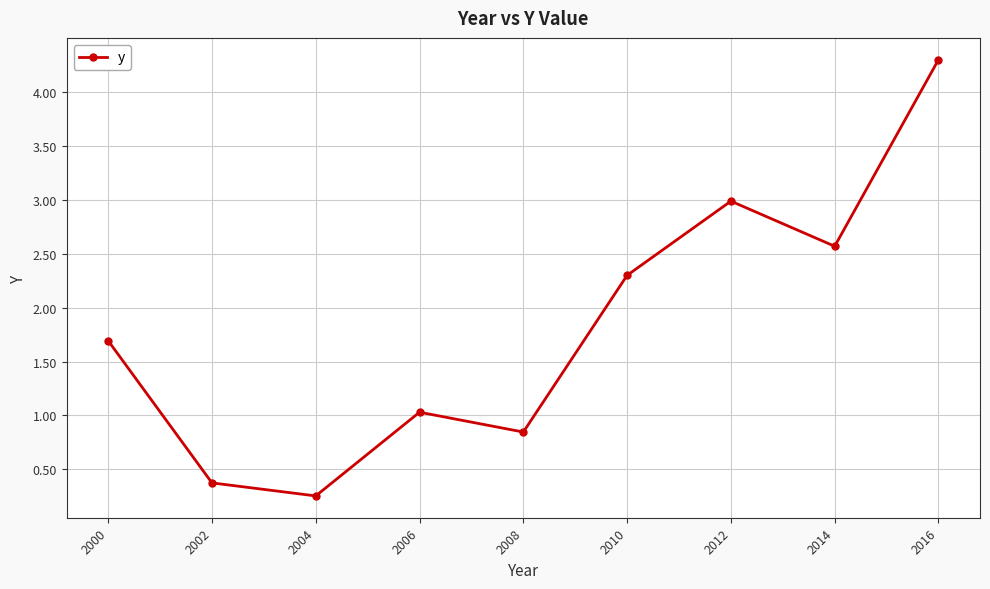

What is the sum of all values?

16.3